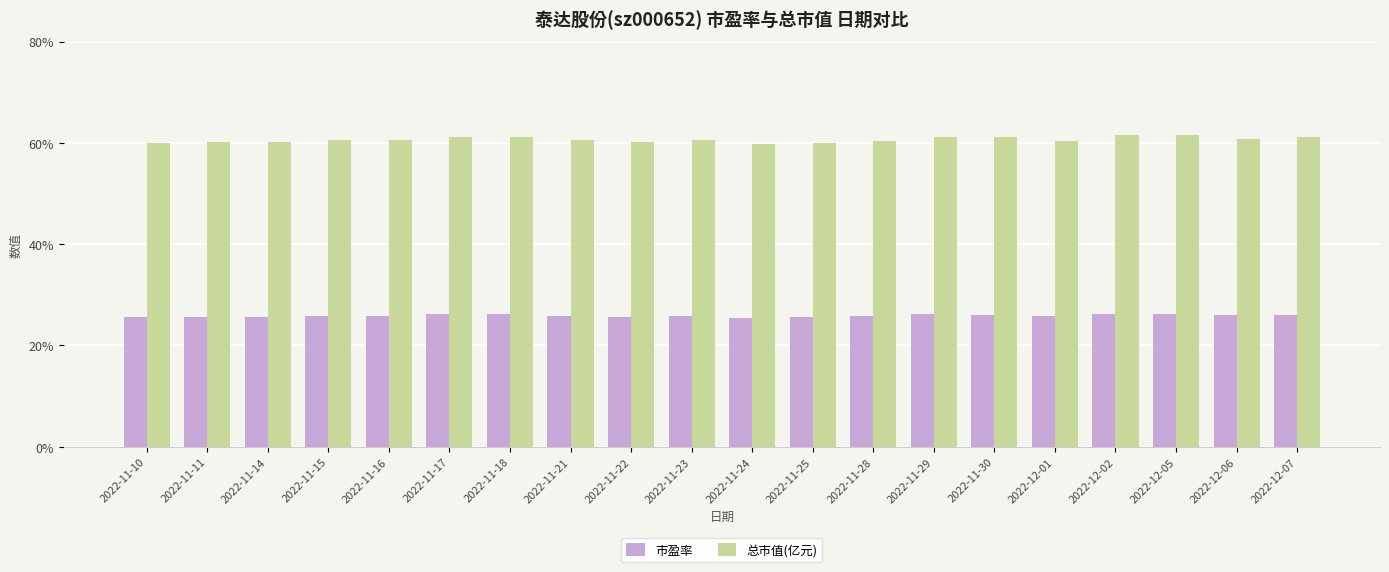

Count the number of categories in the chart.

20